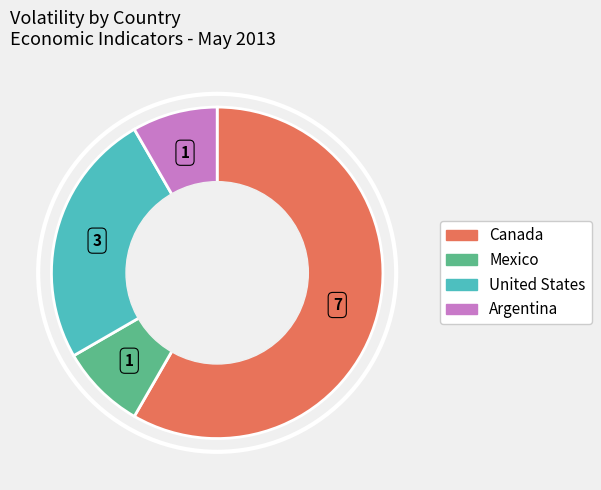

Is it true that Canada is 58% of the pie?

True